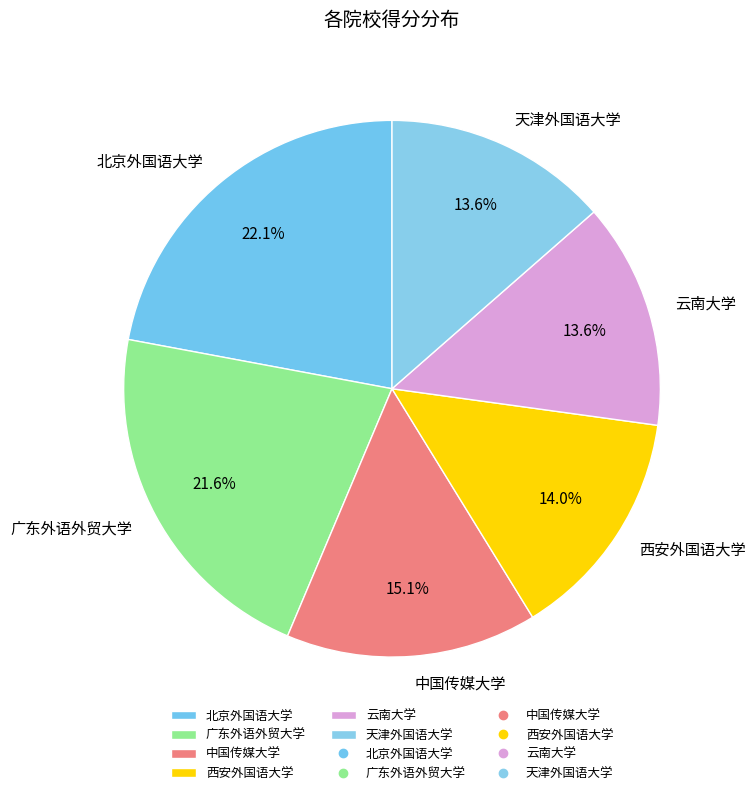

What is the total percentage of 天津外国语大学 and 西安外国语大学?

27.6%